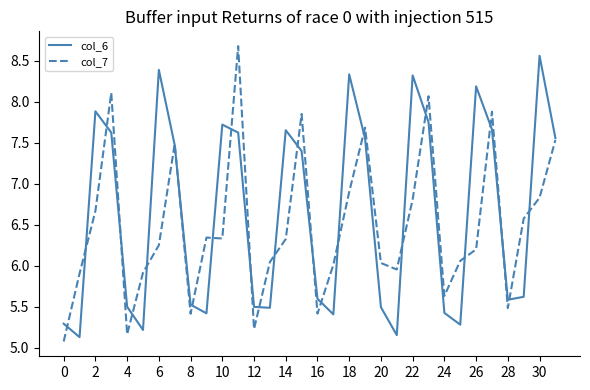

What is the maximum value for col_6?

8.6